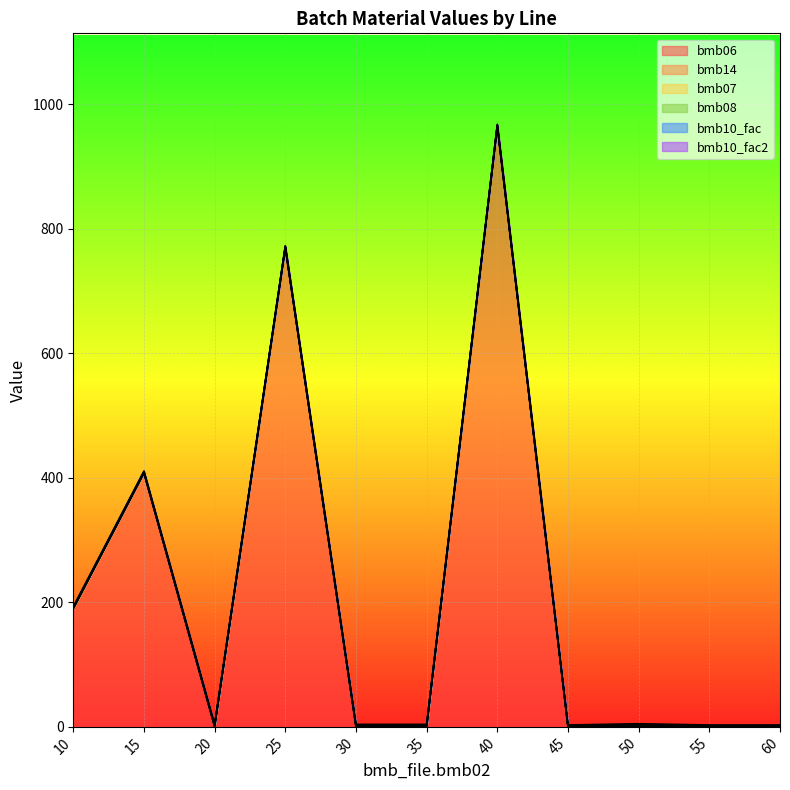

Which series changed the most between 35 and 45?

bmb14